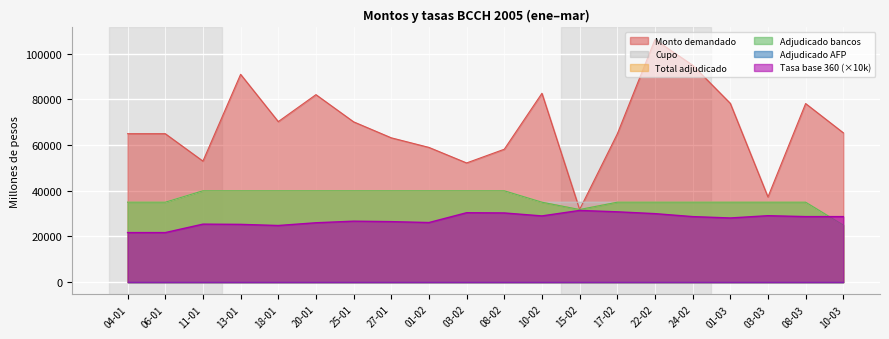

What is the label of the 12th point from the right?

01-02